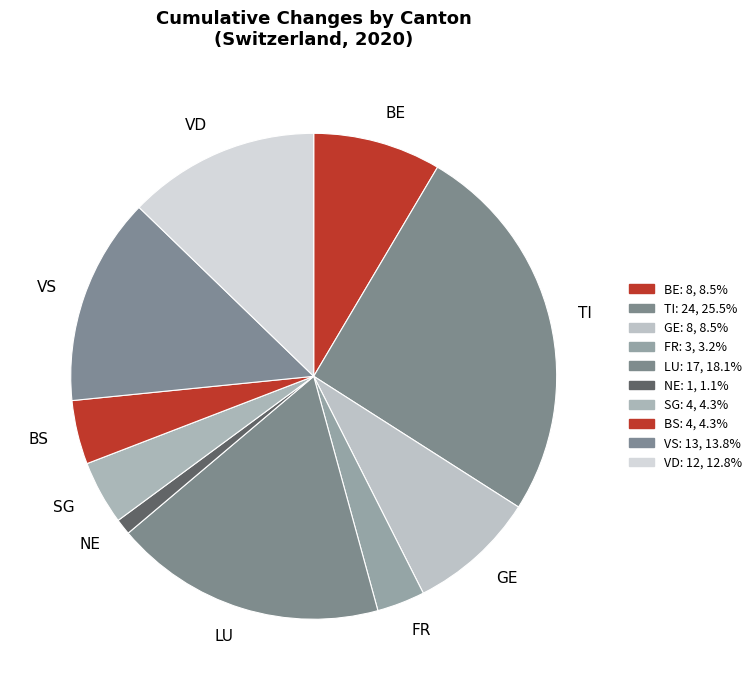

Is there any slice that represents more than half of the pie?

No